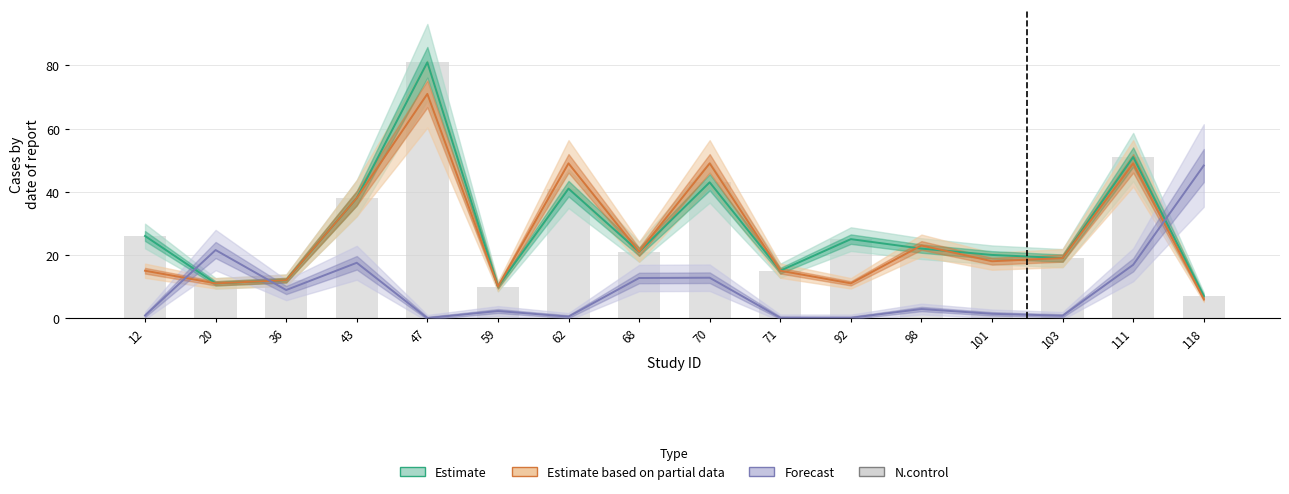

What is the difference between the maximum and minimum values in the Estimate based on partial data series?

65.0